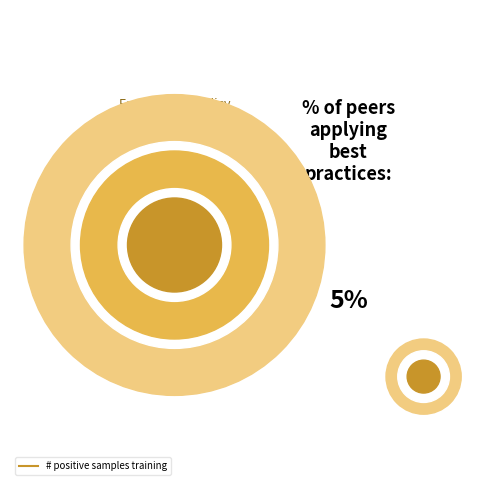

Between 24 and 32, which is larger?

24